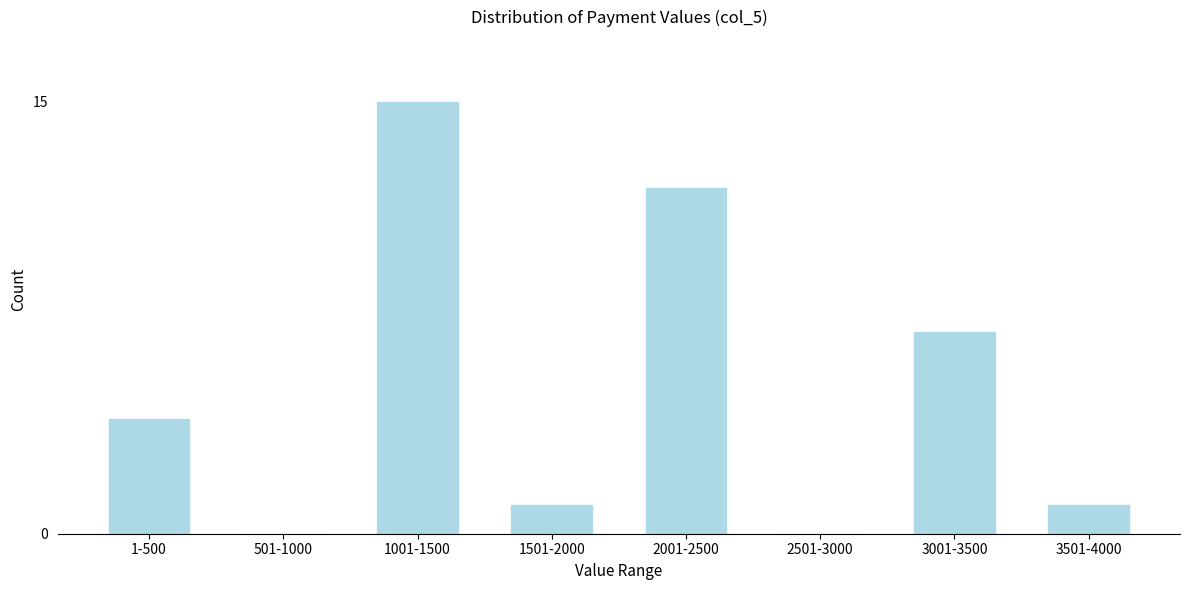

Reading left to right, what are all the values shown in this chart?

1-500=4	501-1000=0	1001-1500=15	1501-2000=1	2001-2500=12	2501-3000=0	3001-3500=7	3501-4000=1